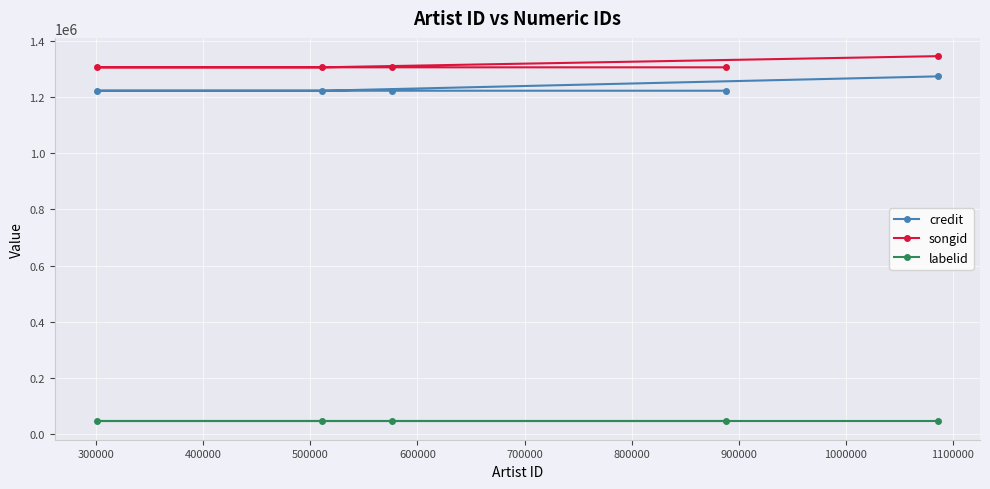

Which series has the largest total across all categories?

songid